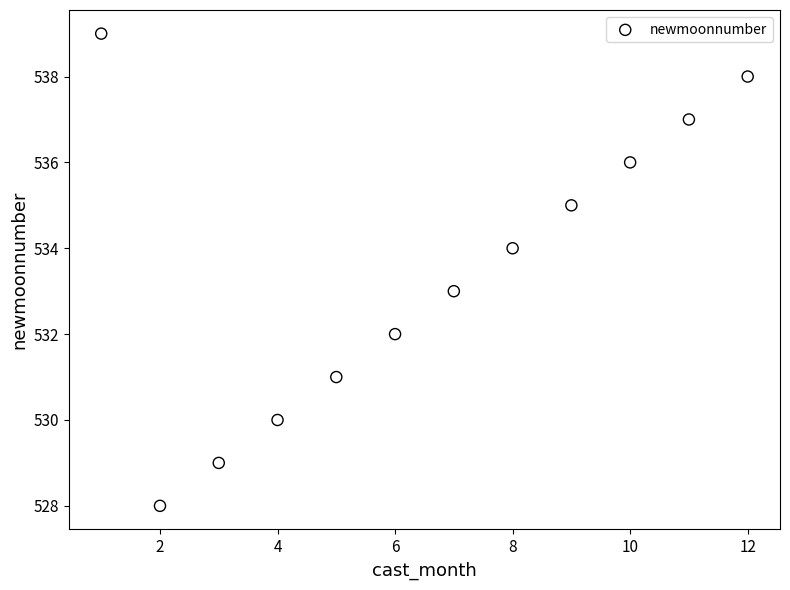

What is the average X value?

6